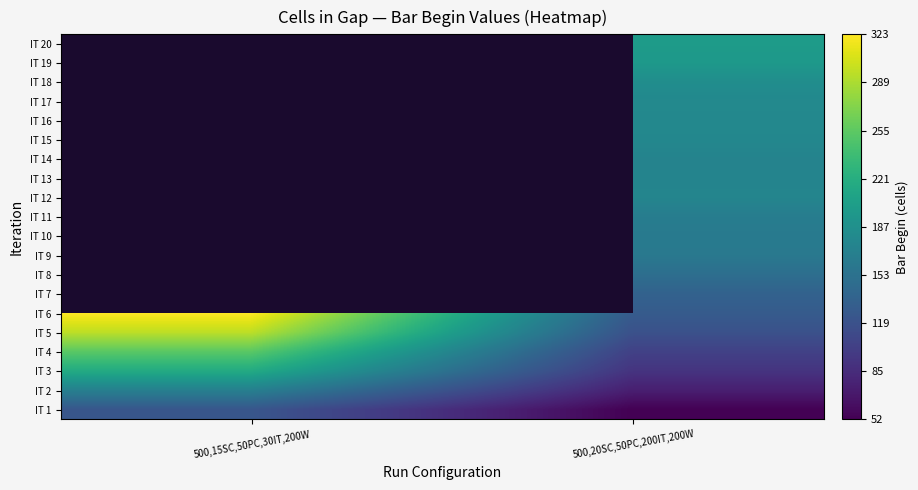

At which category is the sum across all series the highest?

500,20SC,50PC,200IT,200W